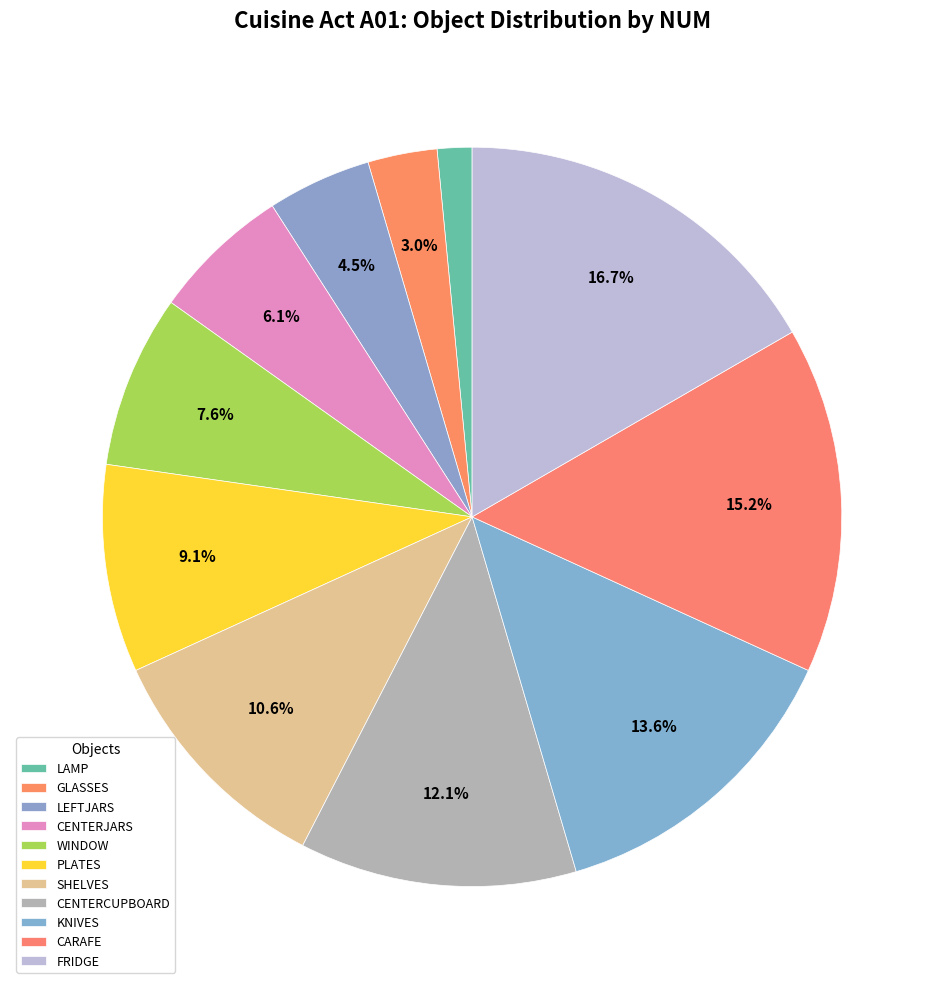

To the nearest percent, what is the difference between the LAMP and FRIDGE slice percentages?

15%